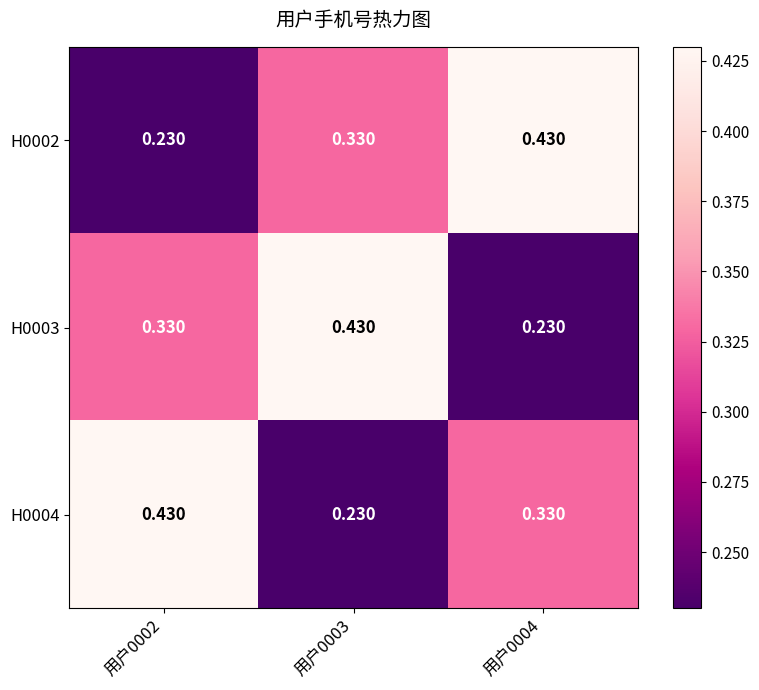

Is the value of H0003 at 用户0003 greater than the value of H0004 at 用户0004?

Yes